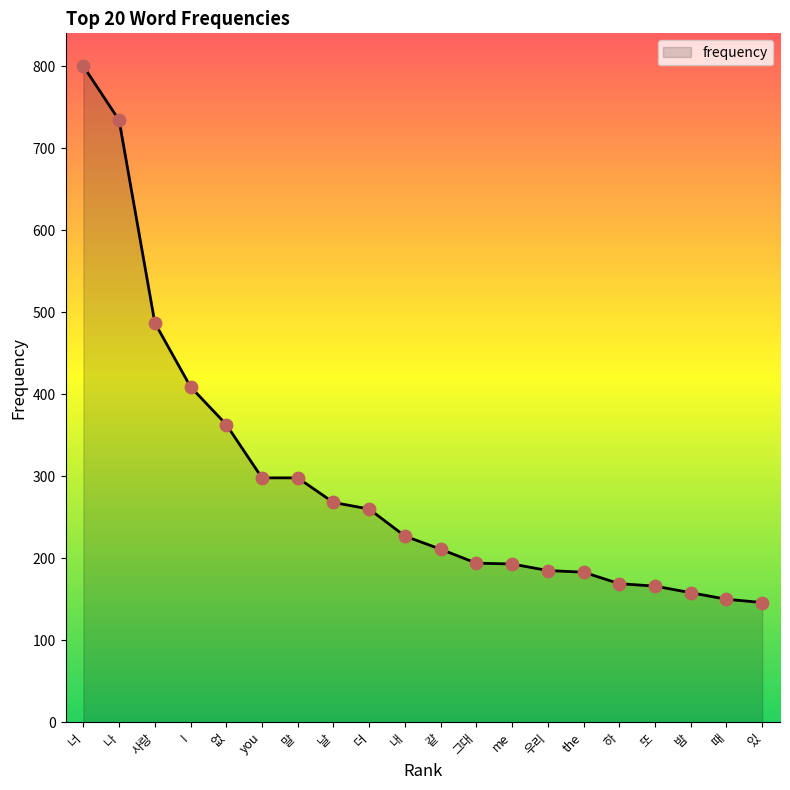

What is the change in value from 사랑 to 말?

-189